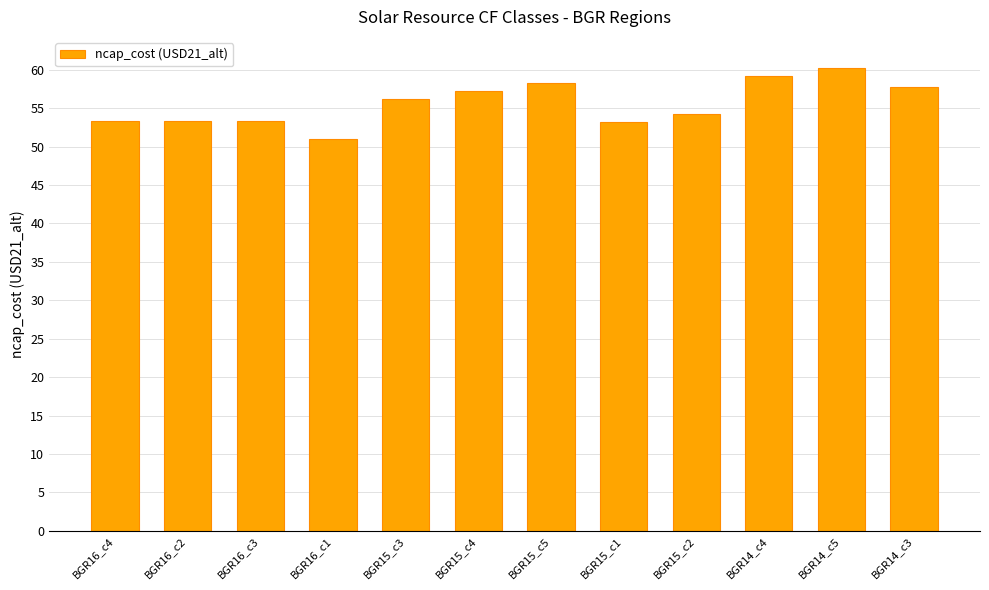

What position from the right is BGR14_c4?

3